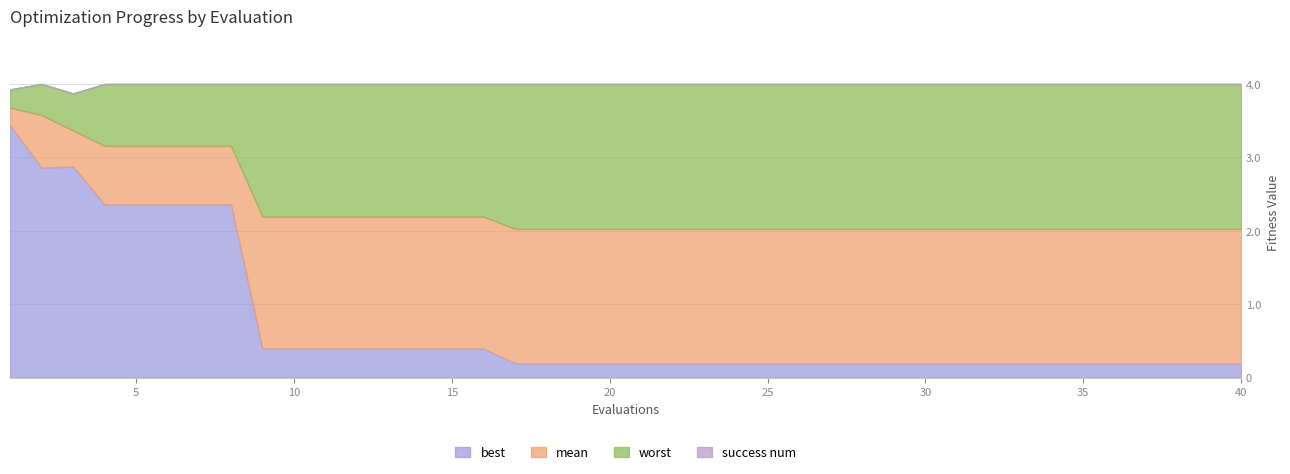

Does the chart display data point markers on the line(s)?

No